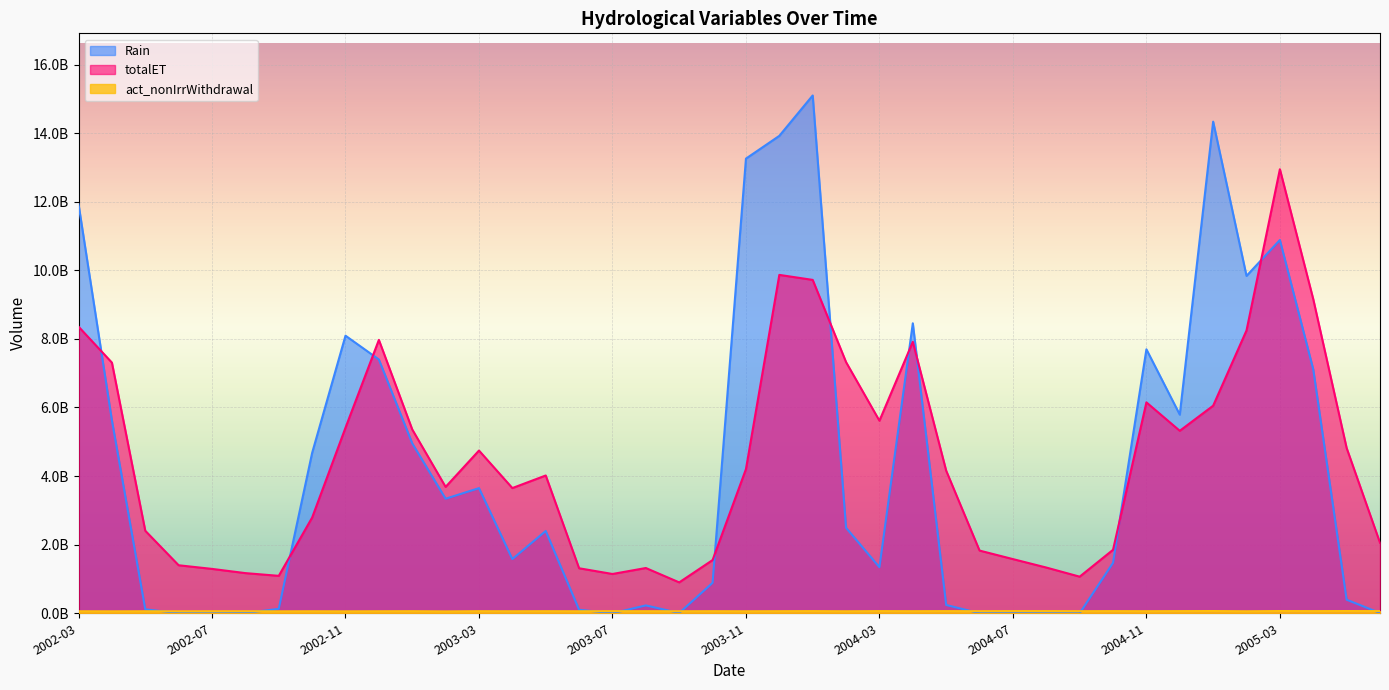

What is the difference between the second highest and second lowest values in the totalET series?

8799157120.0